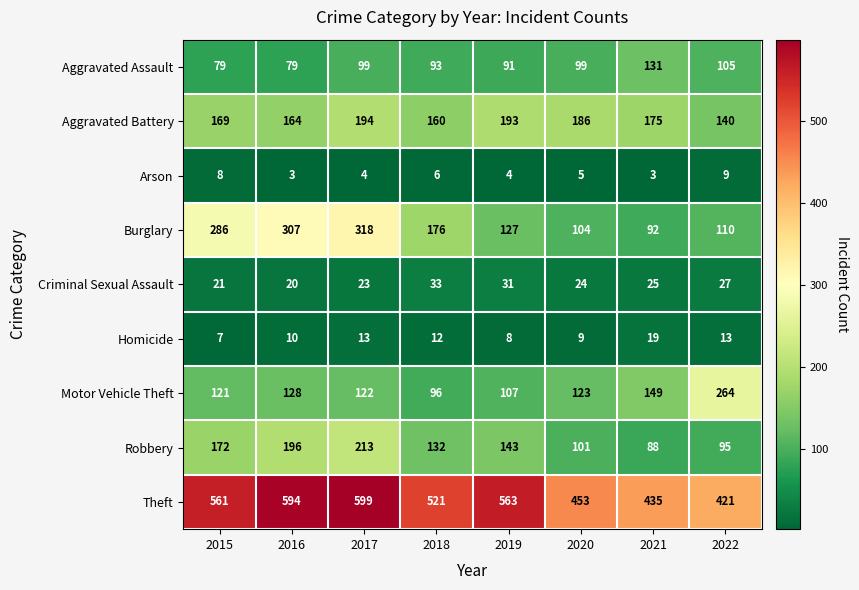

True or false: Homicide has a value of 3 at 2019.

False